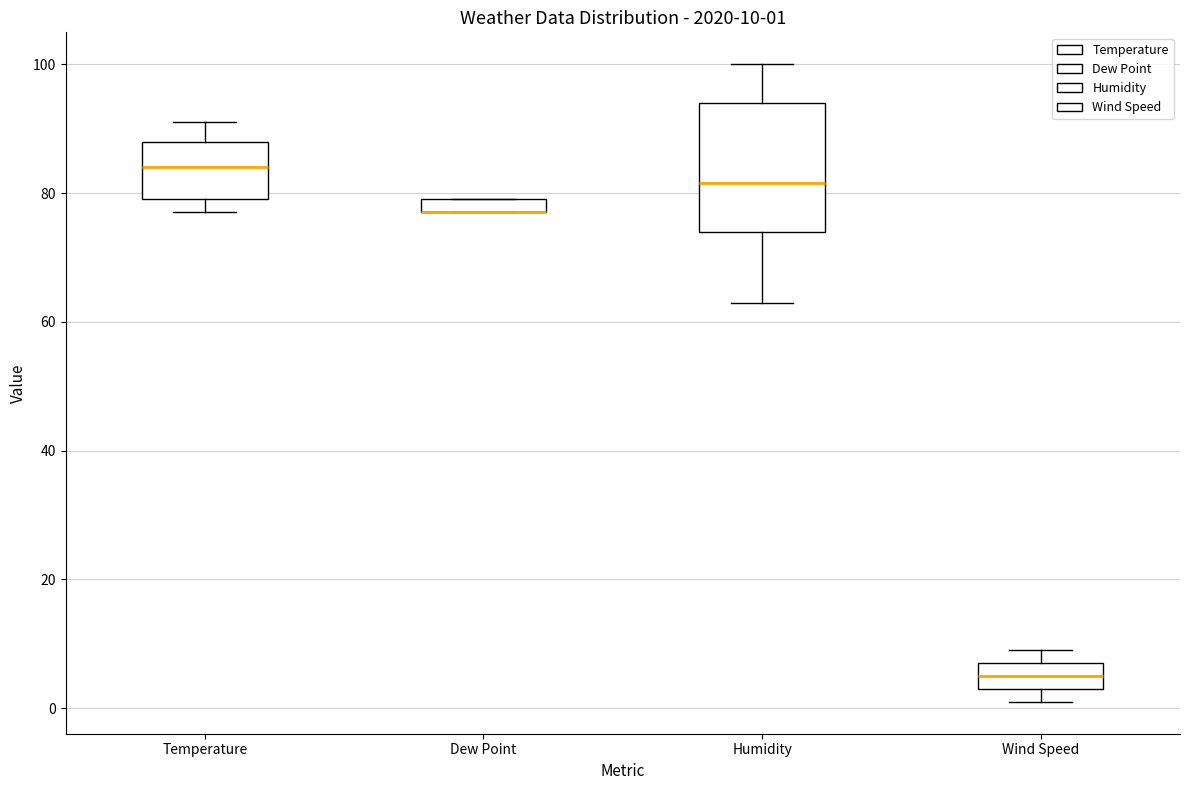

Comparing the boxes themselves (not the whiskers), which one is the tallest?

Humidity